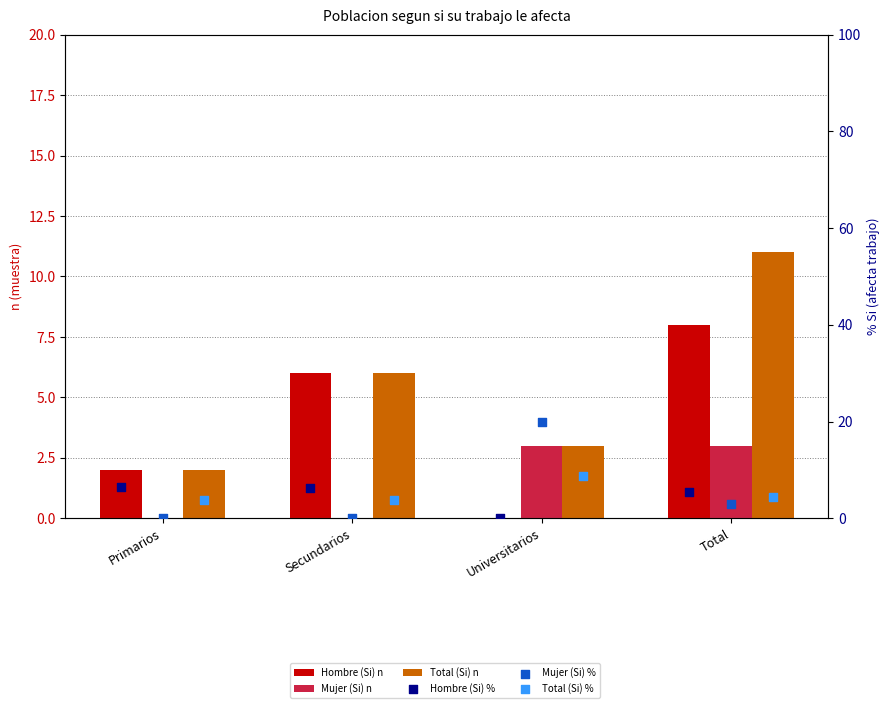

Which series has the largest total across all categories?

Mujer (Si) %